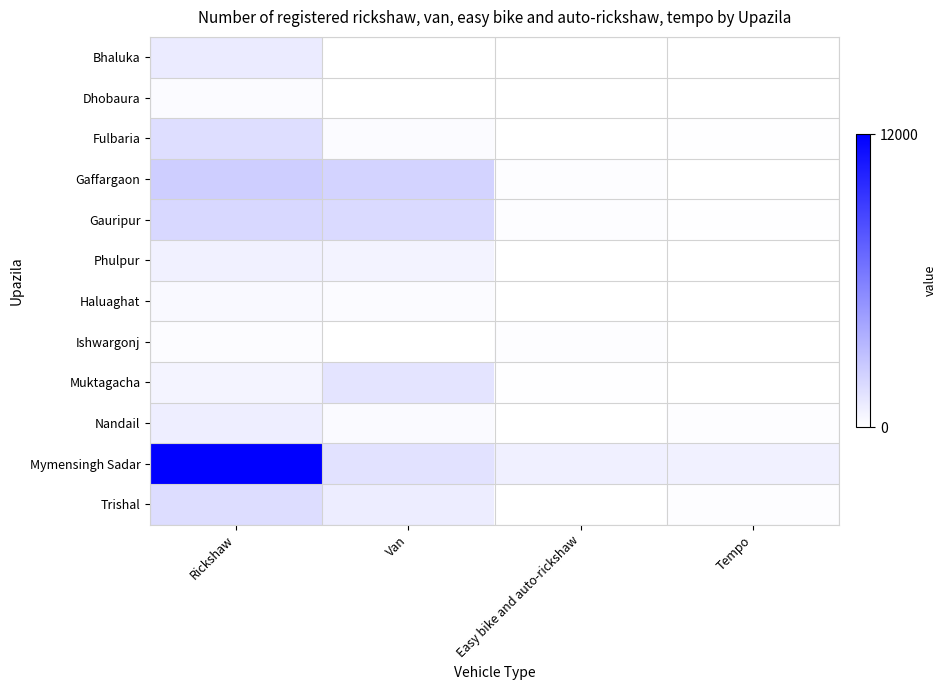

At Easy bike and auto-rickshaw, list the series in order from smallest to largest.

Bhaluka, Dhobaura, Fulbaria, Phulpur, Haluaghat, Trishal, Nandail, Muktagacha, Ishwargonj, Gaffargaon, Gauripur, Mymensingh Sadar